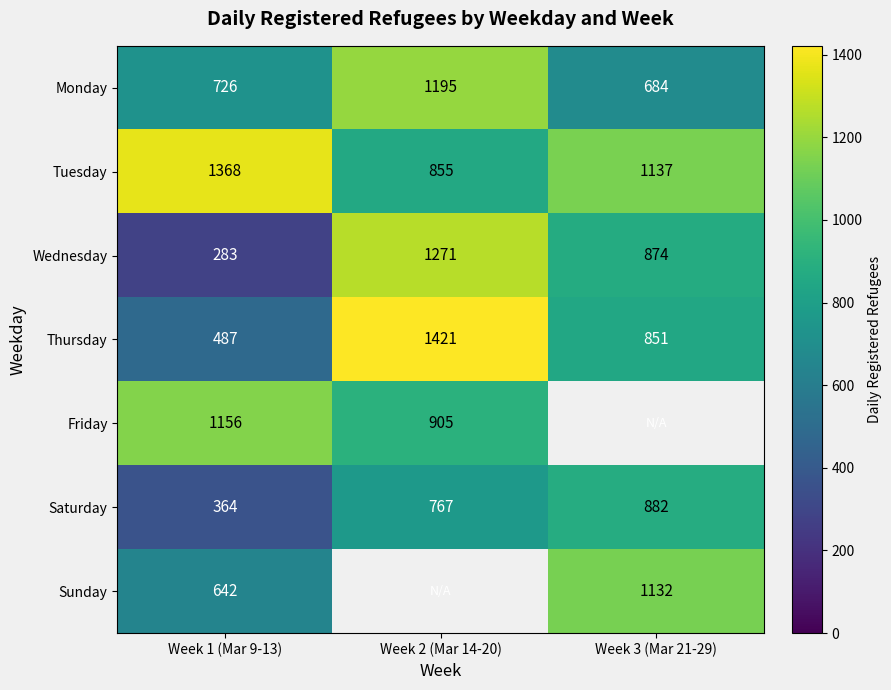

The Monday series shows 969 at Week 3 (Mar 21-29). True or false?

False